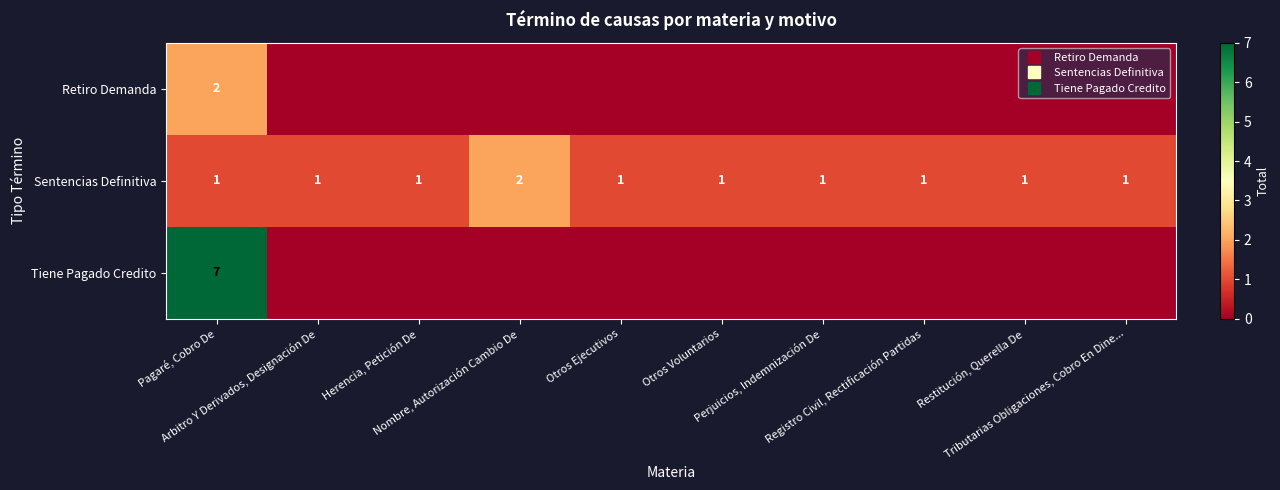

Is it true that Tiene Pagado Credito equals 0 at Restitución, Querella De?

True